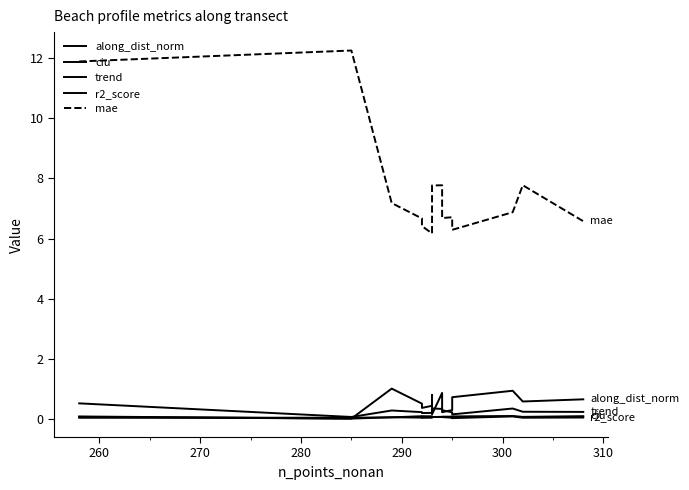

At how many categories does at least one series exceed 7?

6